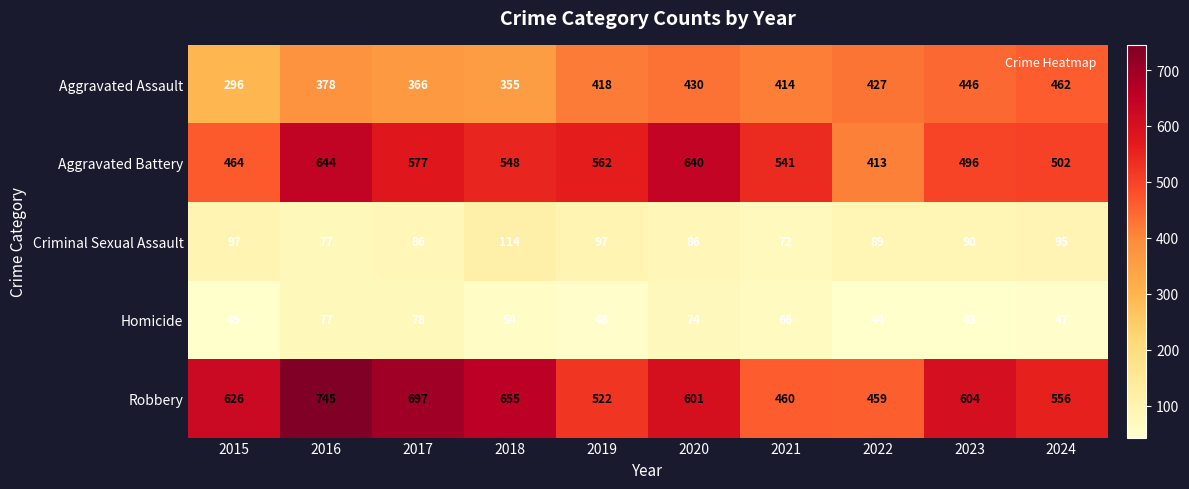

What is the difference between the Homicide values at 2015 and 2021?

21